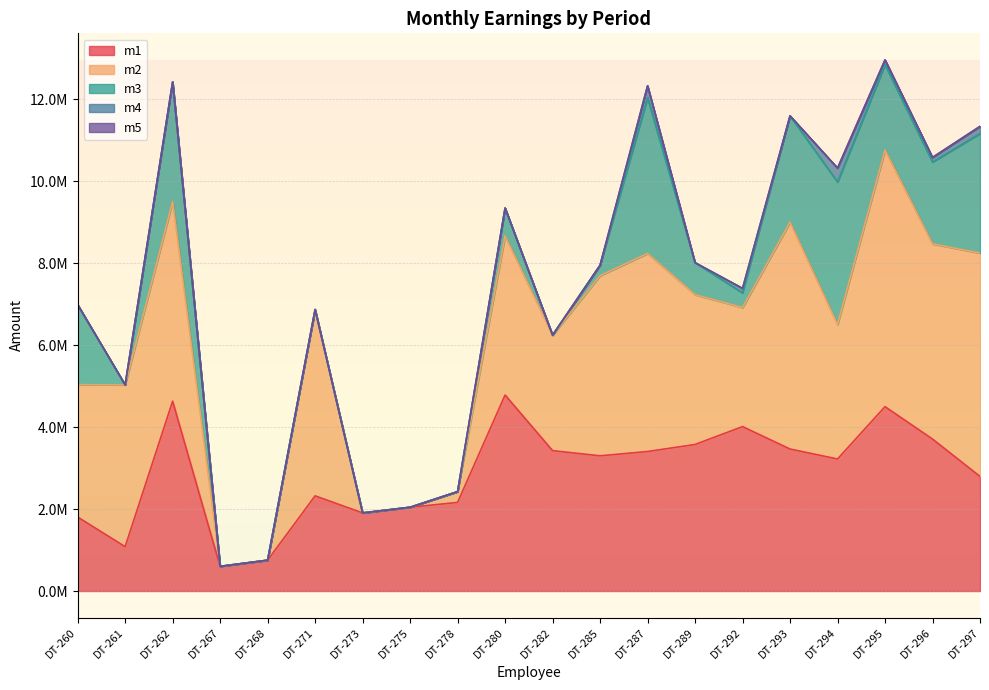

What is the greatest value displayed?

6263504